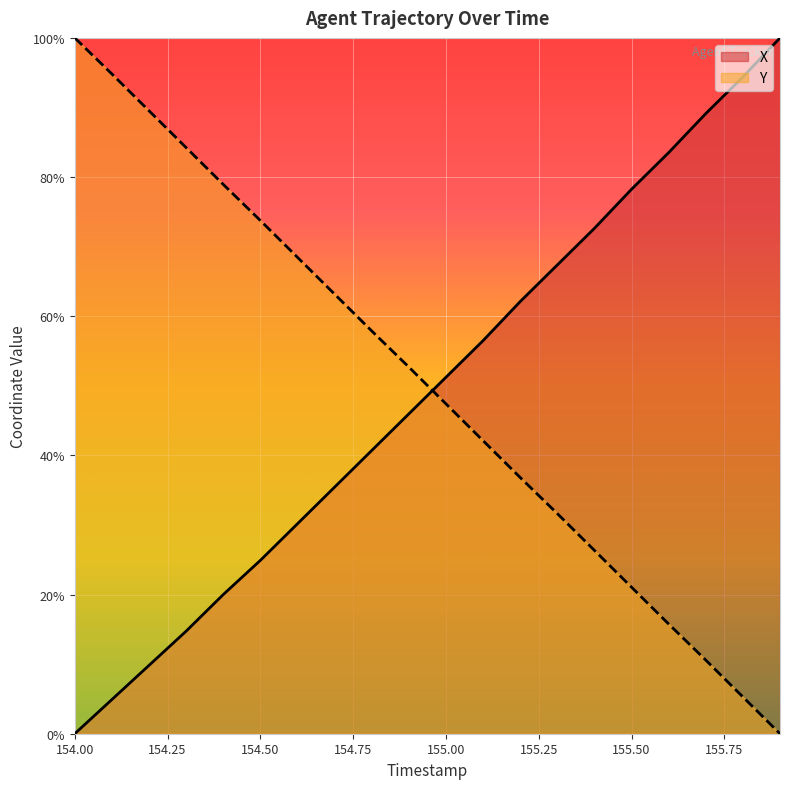

What is the value of the Y point at the 8th from the left?

0.6